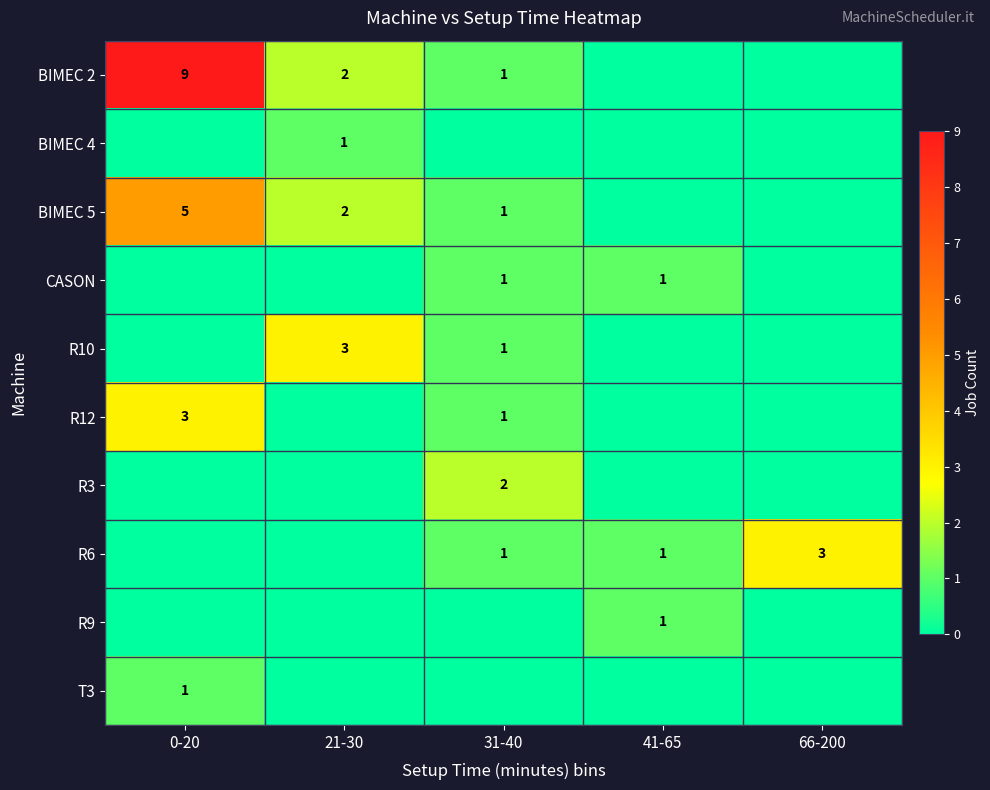

How many BIMEC 4 values are between 0 and 1?

5